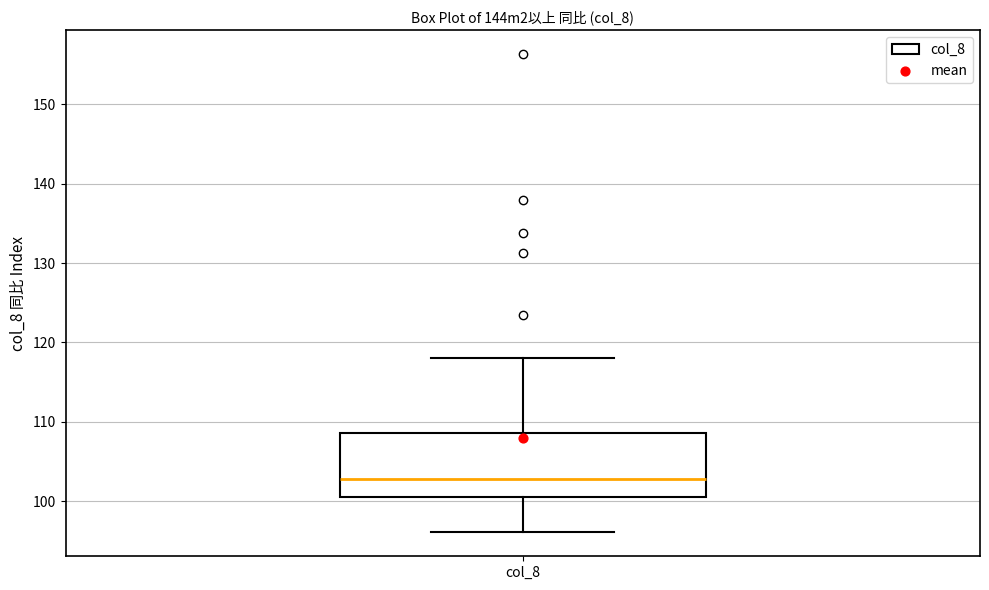

Where is the lower edge of the box for col_8 on the y-axis? The values are not printed on the chart, so give them approximately, as read against the axis.

101